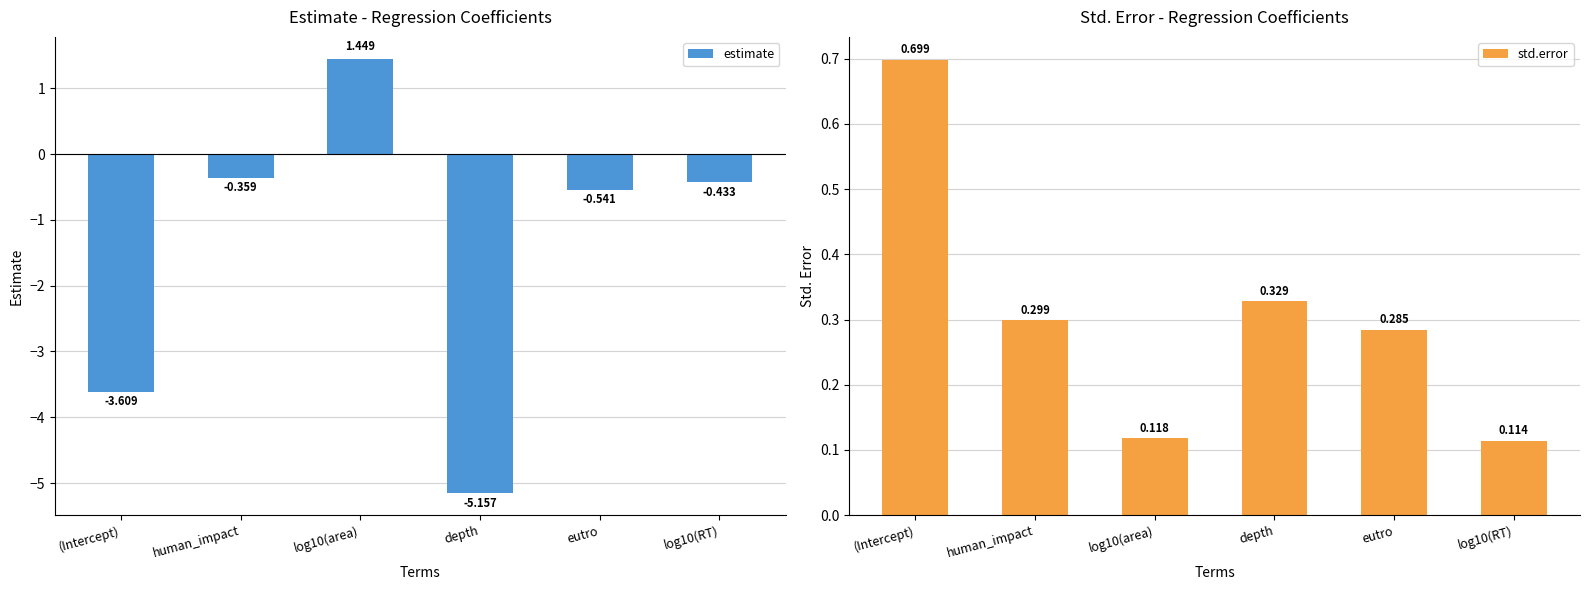

How many values in the estimate series are below 0?

5